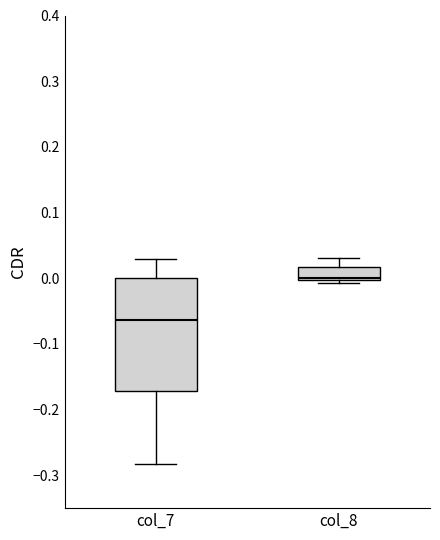

Where is the upper edge of the box for col_7 on the y-axis? The values are not printed on the chart, so give them approximately, as read against the axis.

0.00